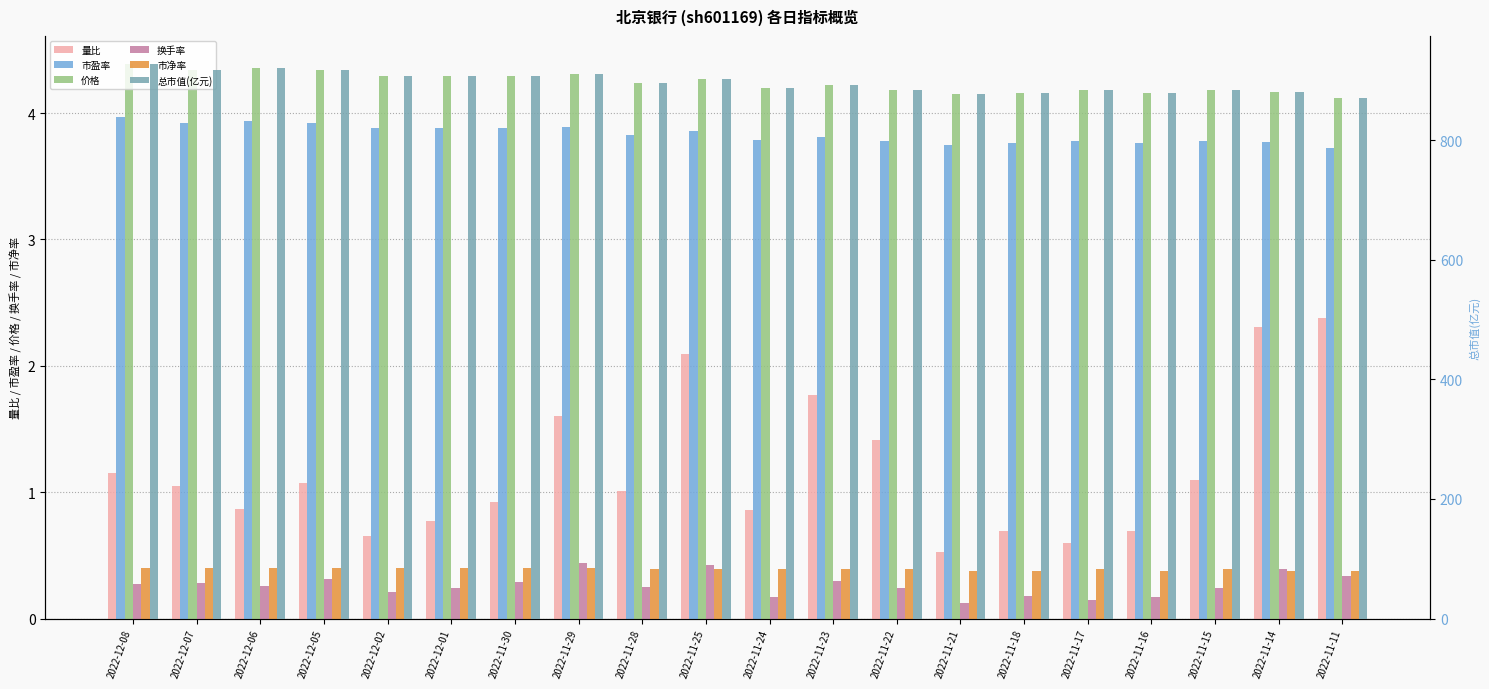

Read the 总市值(亿元) value at 2022-12-07.

917.6